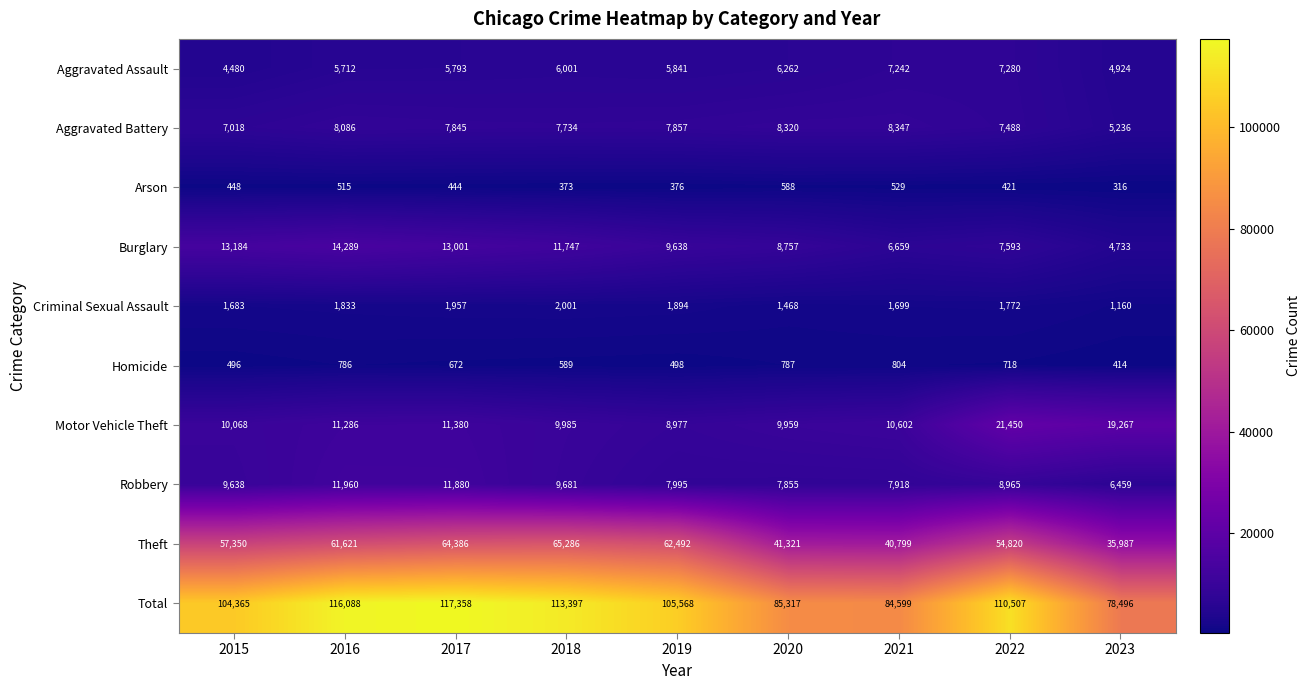

Rank the series at 2020 from lowest to highest value.

Arson, Homicide, Criminal Sexual Assault, Aggravated Assault, Robbery, Aggravated Battery, Burglary, Motor Vehicle Theft, Theft, Total